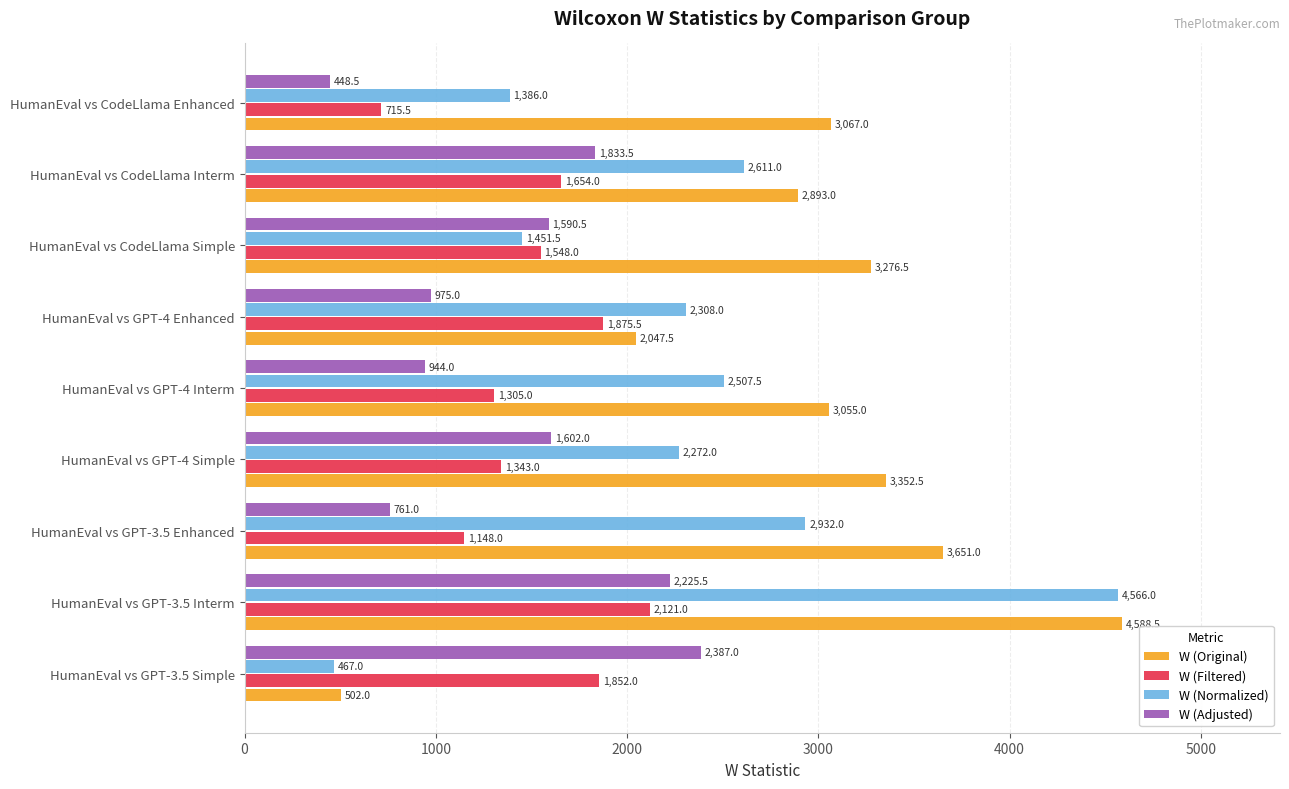

How many data points in W (Original) are less than 3067?

4